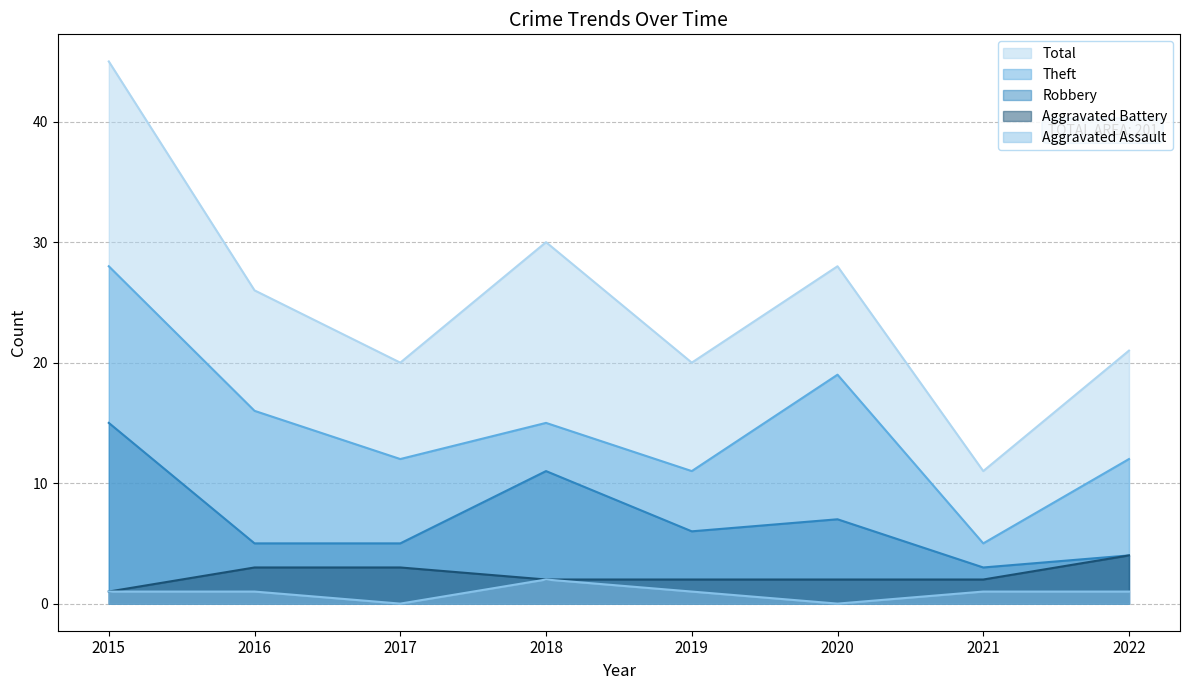

What value does the Aggravated Battery series have at 2017?

3